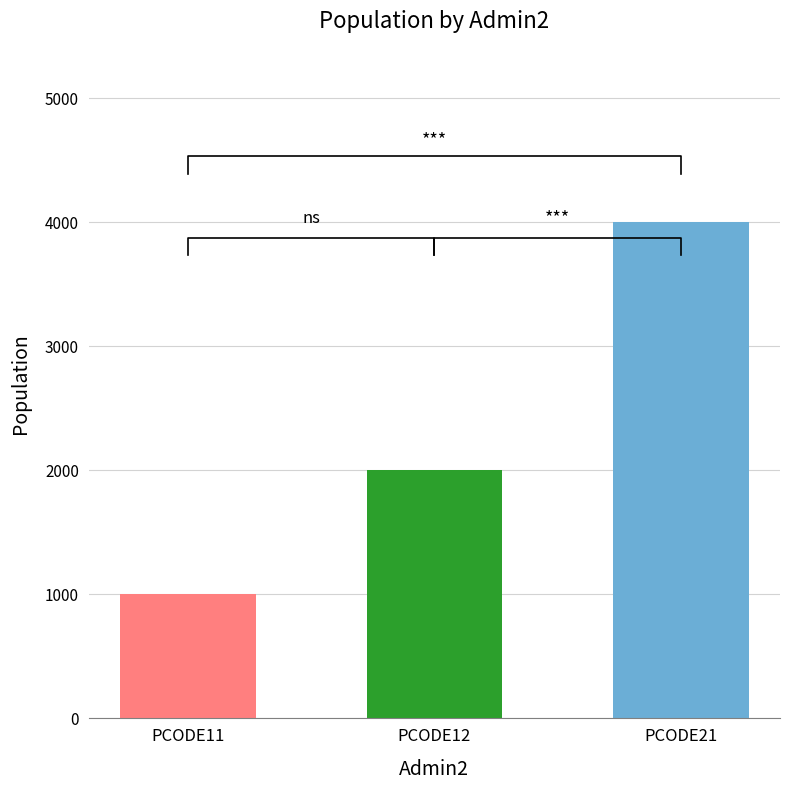

At which category does the chart reach its minimum across all series?

PCODE11